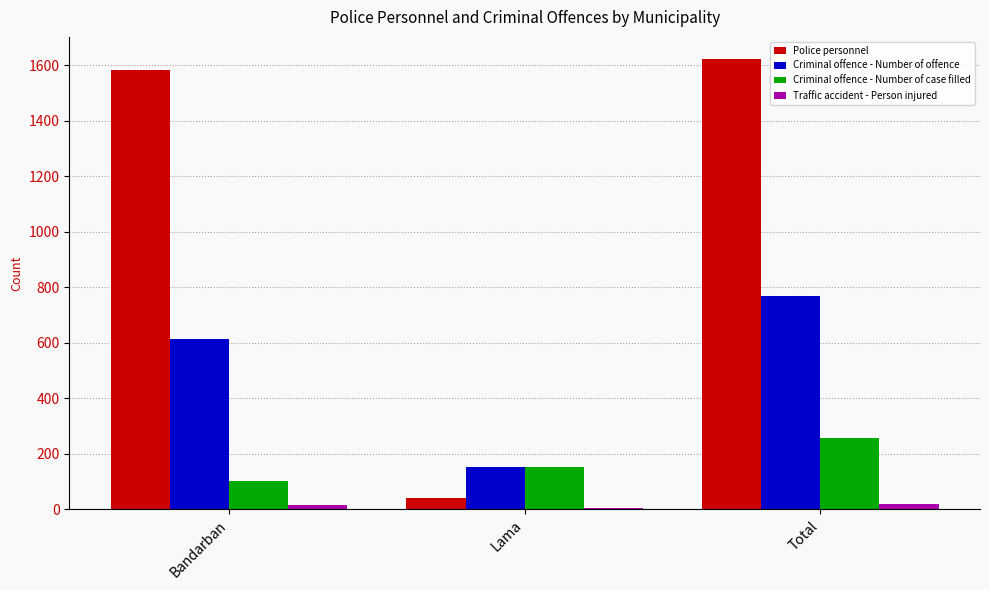

What is the sum of the Criminal offence - Number of offence values at Total and Bandarban?

1382